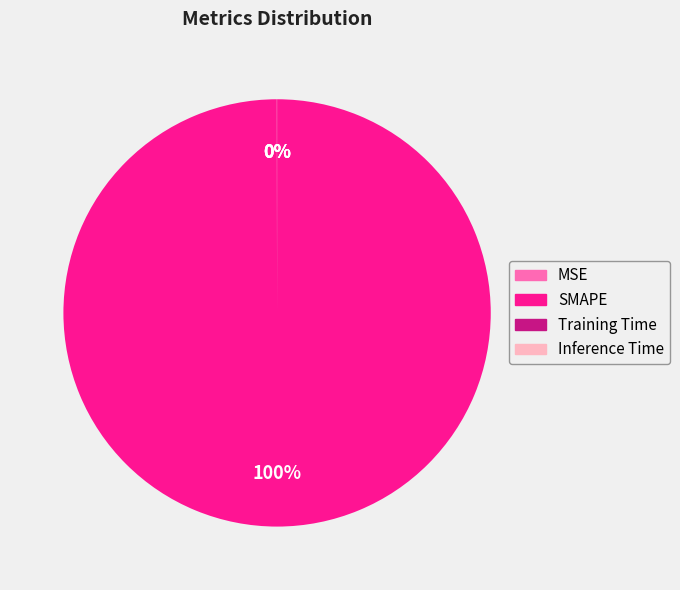

Does any single category account for the majority?

Yes